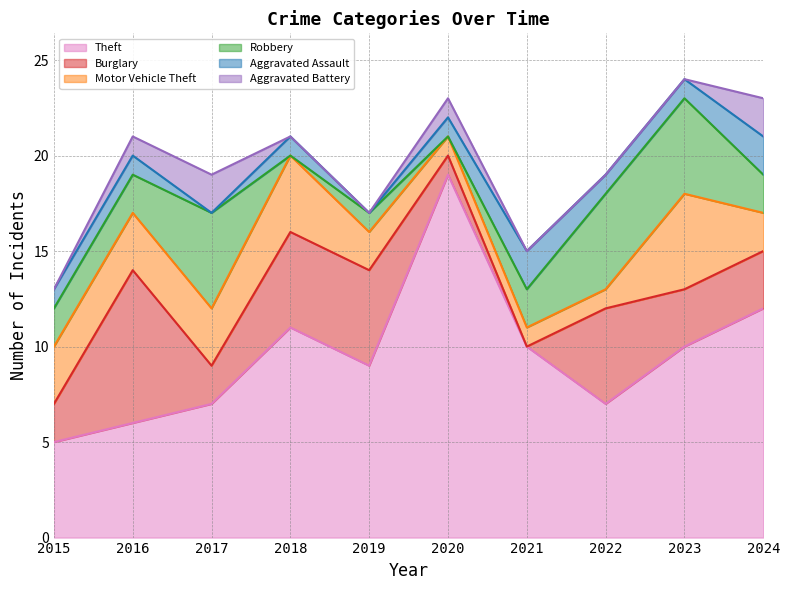

Rank the series at 2021 from highest to lowest value.

Theft, Robbery, Aggravated Assault, Motor Vehicle Theft, Burglary, Aggravated Battery